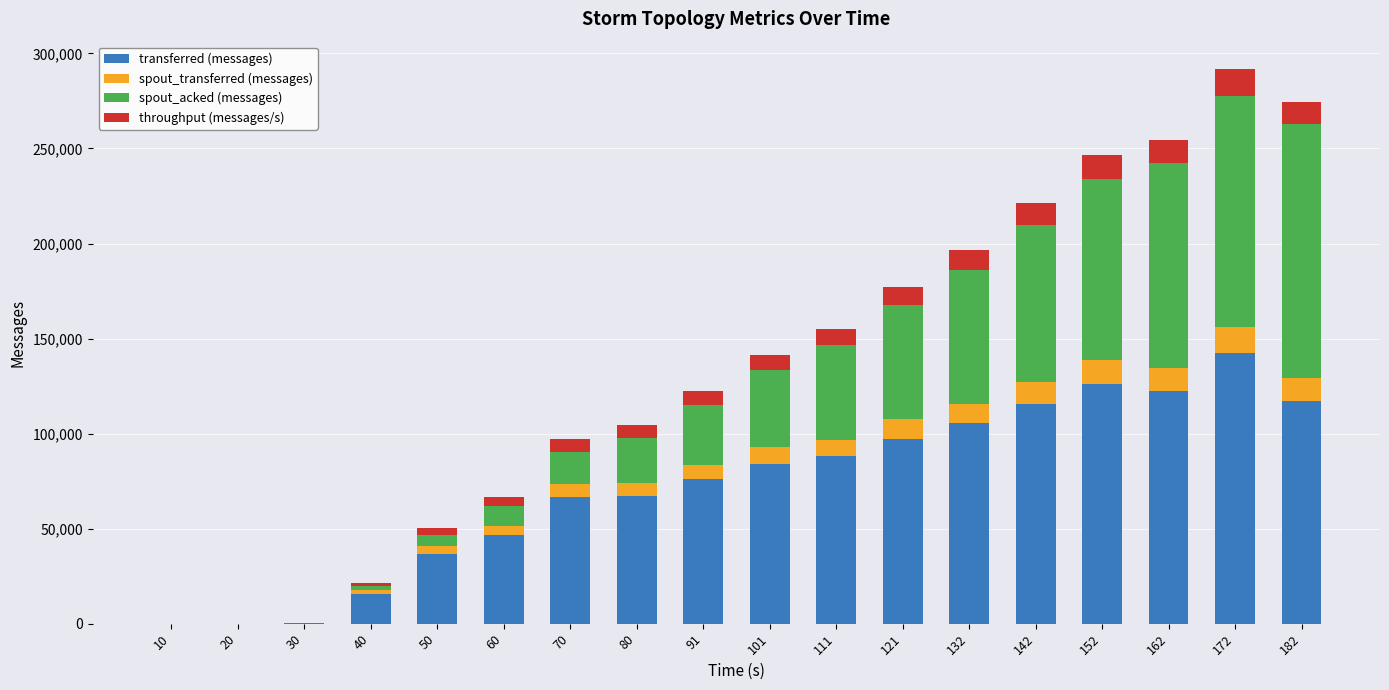

The value of transferred (messages) at 172 is 50751. True or false?

False